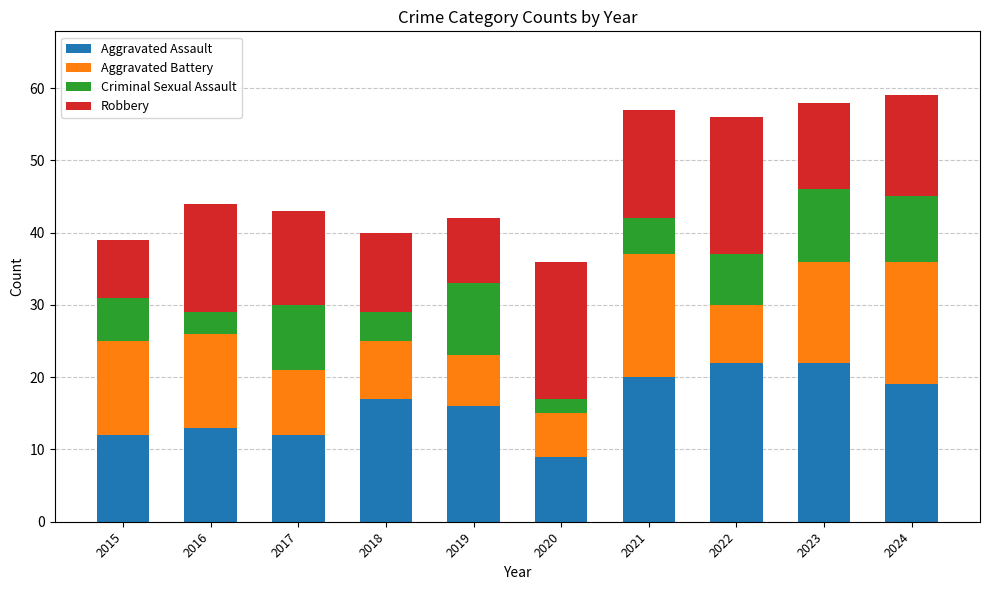

What is the total value across all series at 2021?

57